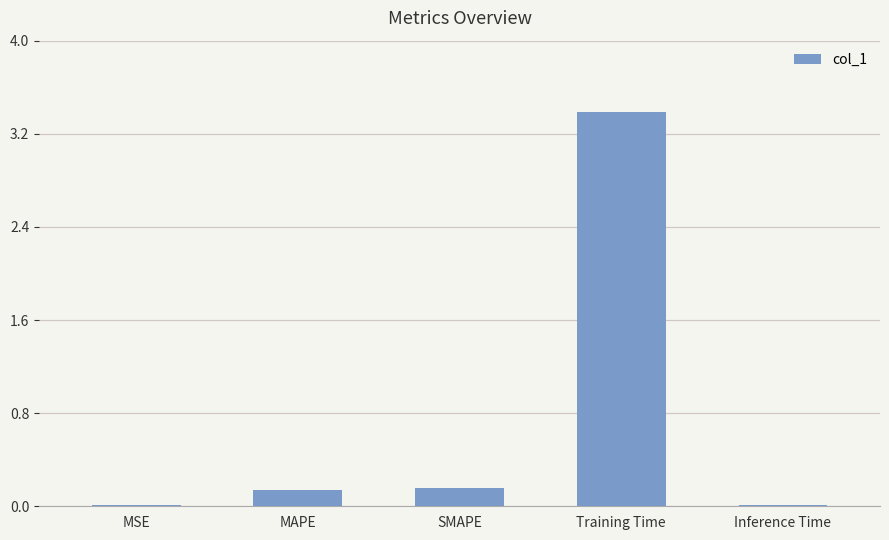

What is the sum of all values?

3.7